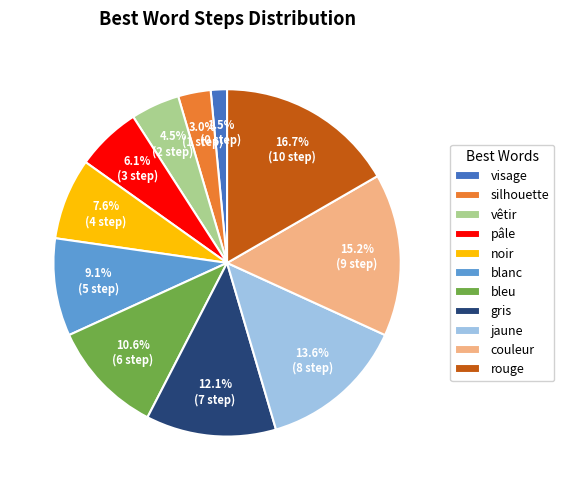

The rouge slice represents 6% of the pie. True or false?

False